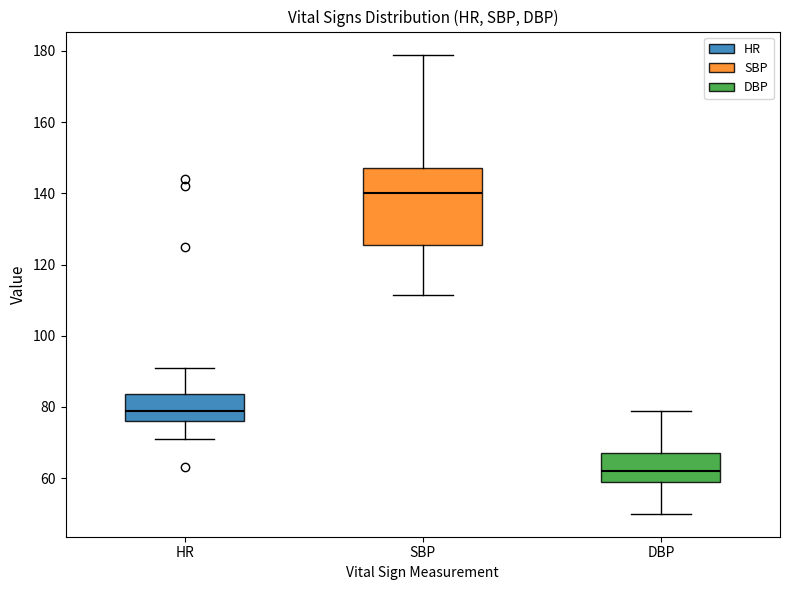

Which box's median line is the lowest?

DBP